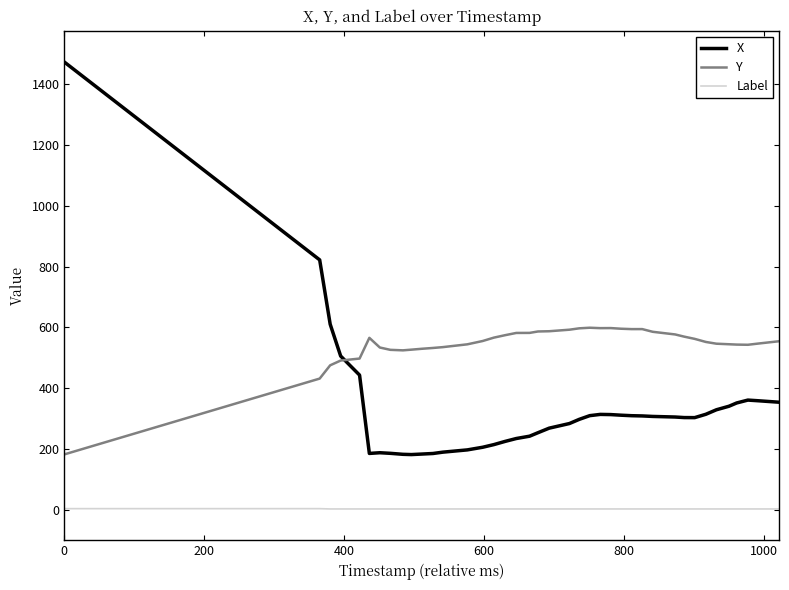

In X, how many points are higher than both neighbors (excluding endpoints)?

3